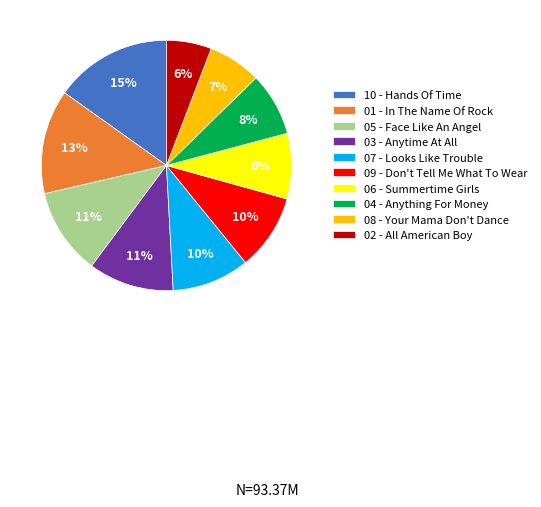

The 03 - Anytime At All slice represents 2% of the pie. True or false?

False